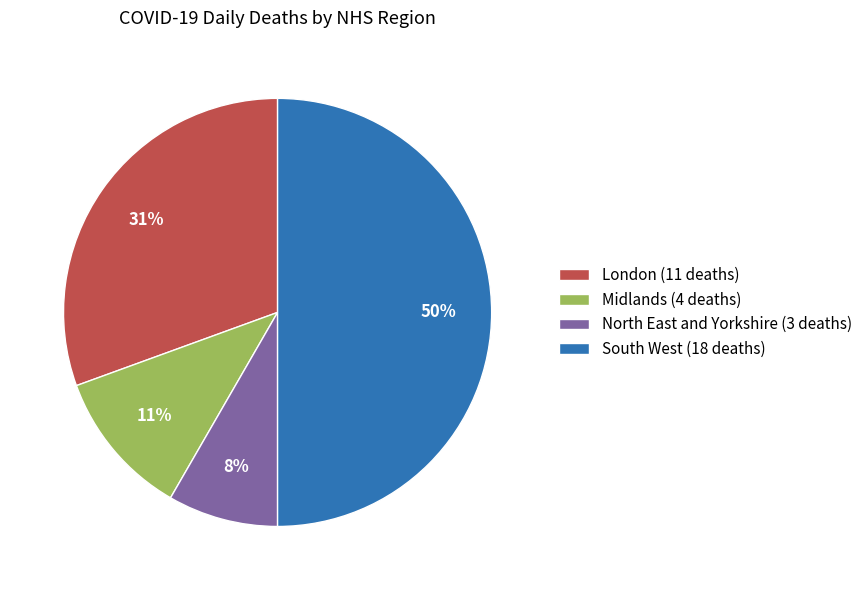

How many slices are in this pie chart?

4